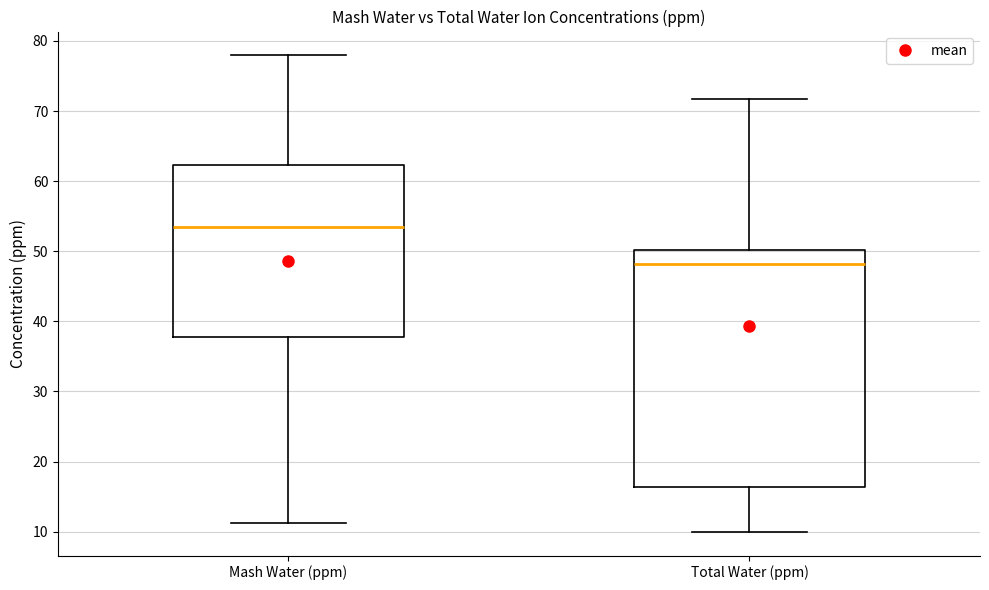

Reading left to right, read every box against the y-axis: the position of its median line, the range the box covers, and the ends of its whiskers. The values are not printed on the chart, so give them approximately, as read against the axis.

Mash Water (ppm): median 54, box 38 to 62, whiskers 11 to 78
Total Water (ppm): median 48, box 16 to 50, whiskers 10 to 72